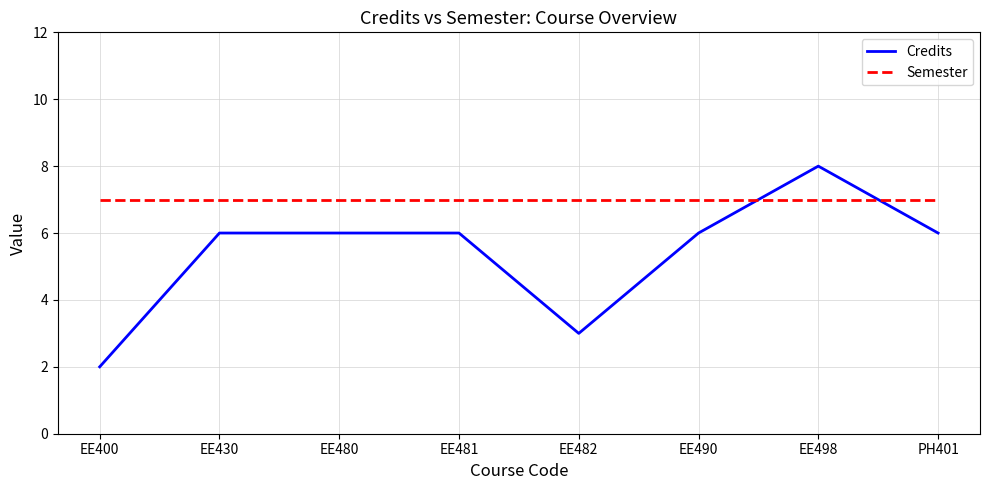

True or false: Semester has a value of 3 at EE482.

False